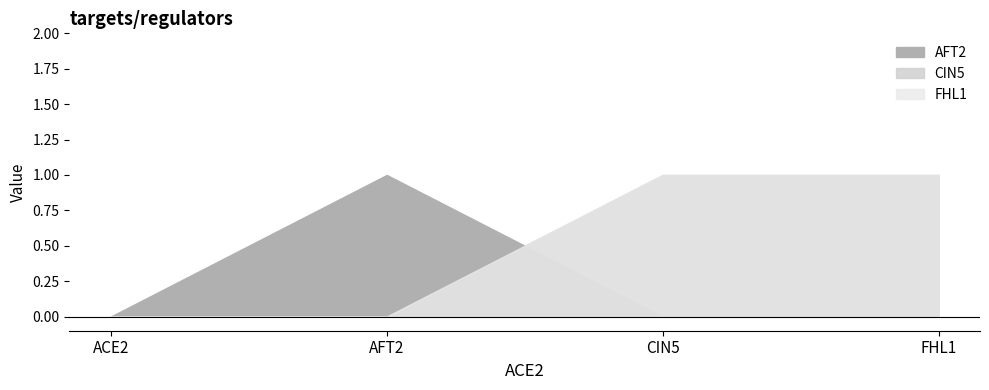

What are all the series names shown in the legend?

AFT2, CIN5, FHL1